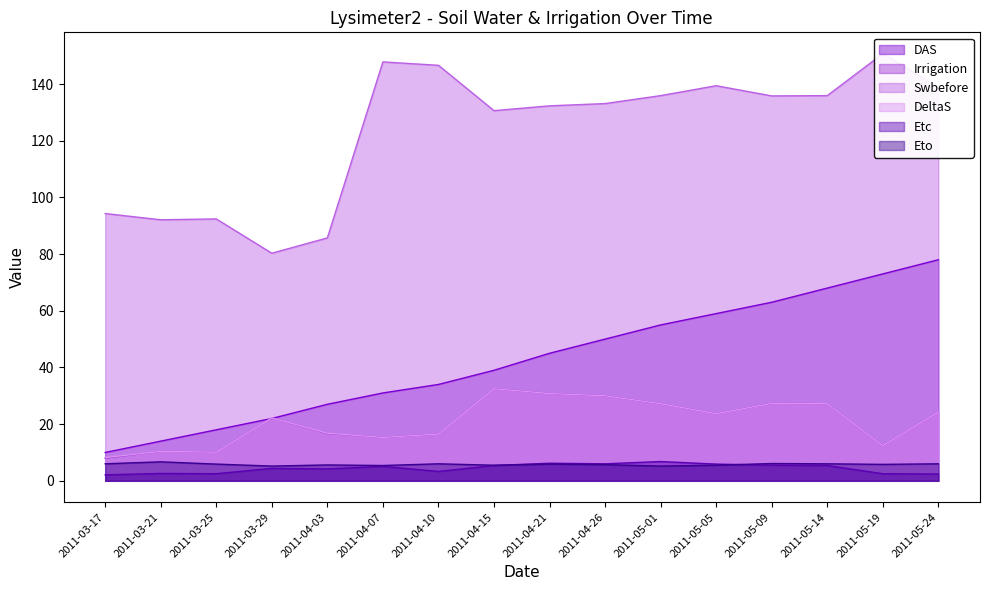

Where is the first local minimum for Etc?

2011-03-25